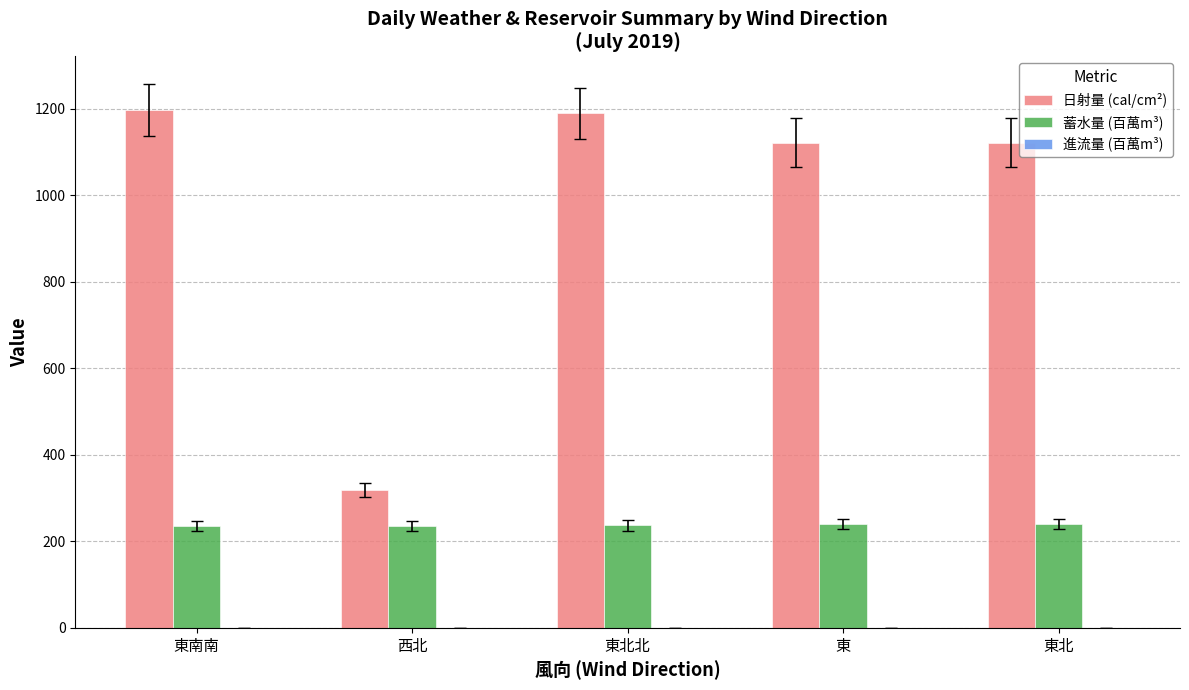

What is the total value across all series at 東北?

1362.3